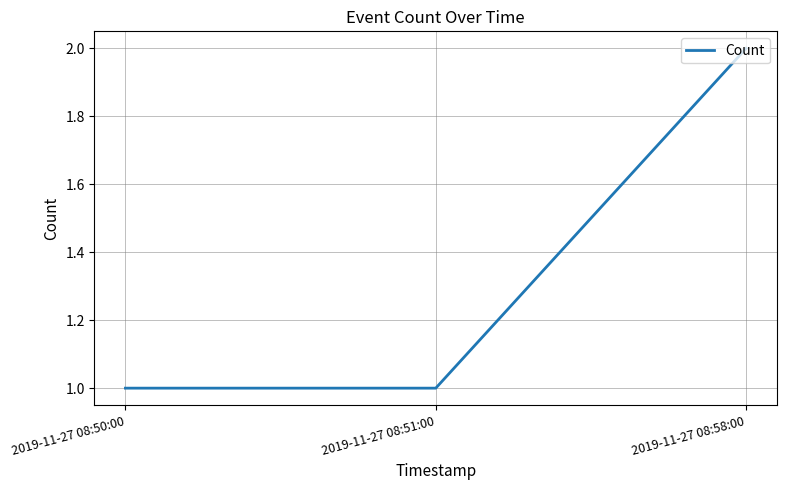

What position from the left is 2019-11-27 08:50:00?

1